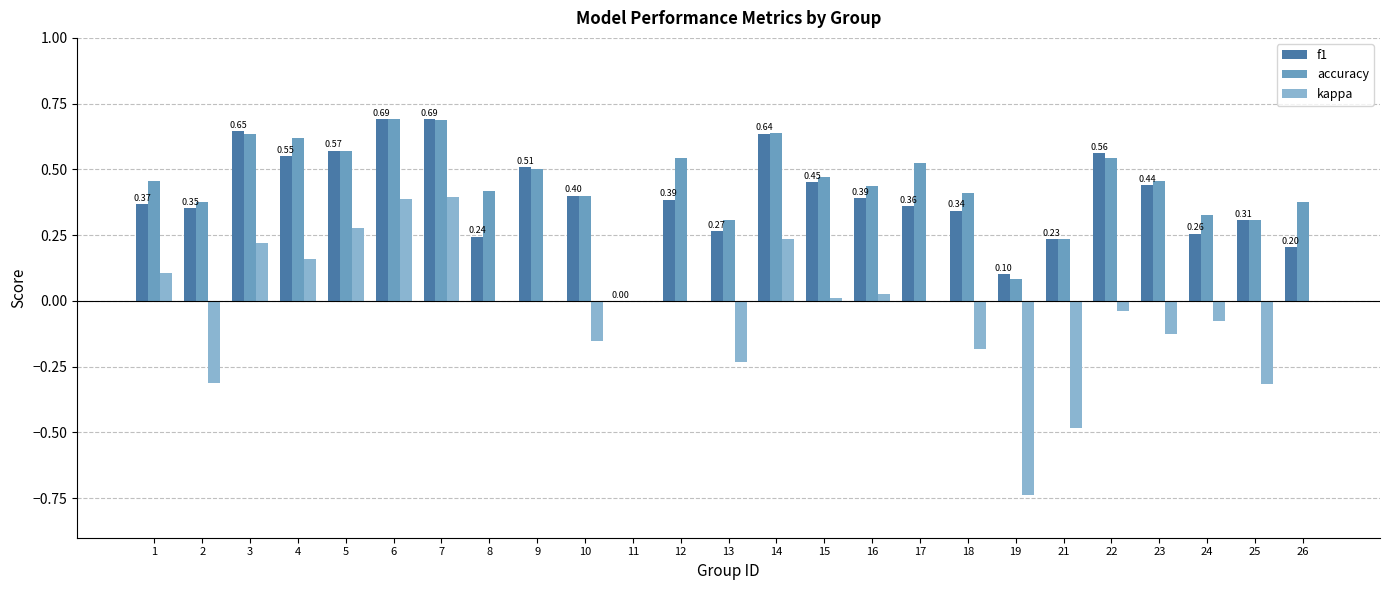

Is the value of f1 at 5 greater than the value of accuracy at 11?

Yes